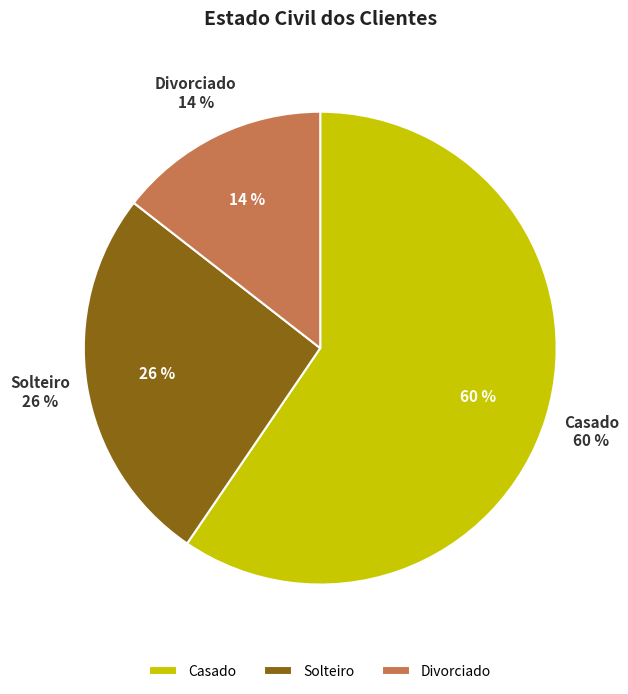

Is 5 the majority of the pie?

No